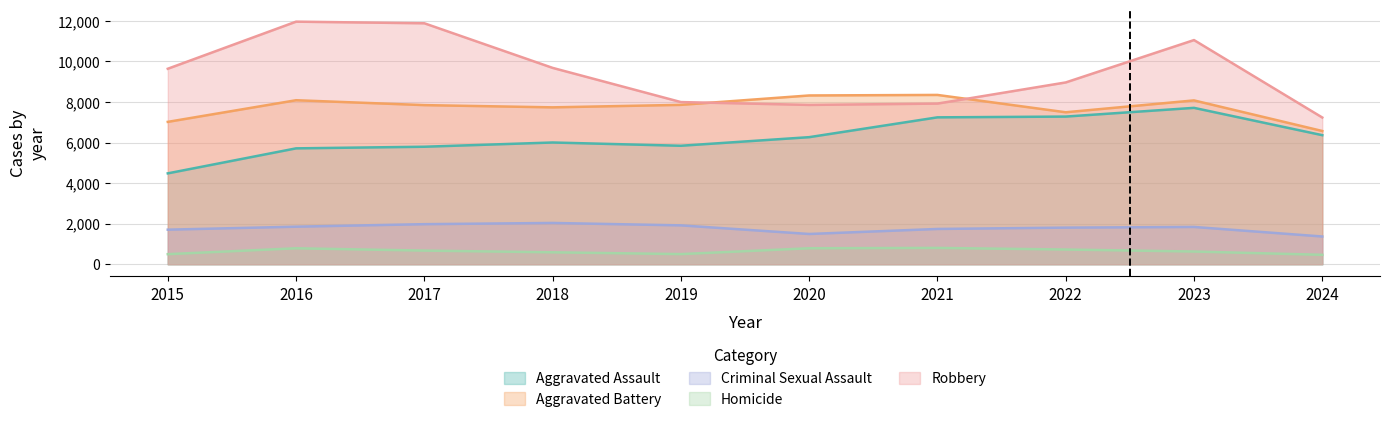

True or false: Criminal Sexual Assault has a value of 1491 at 2020.

True